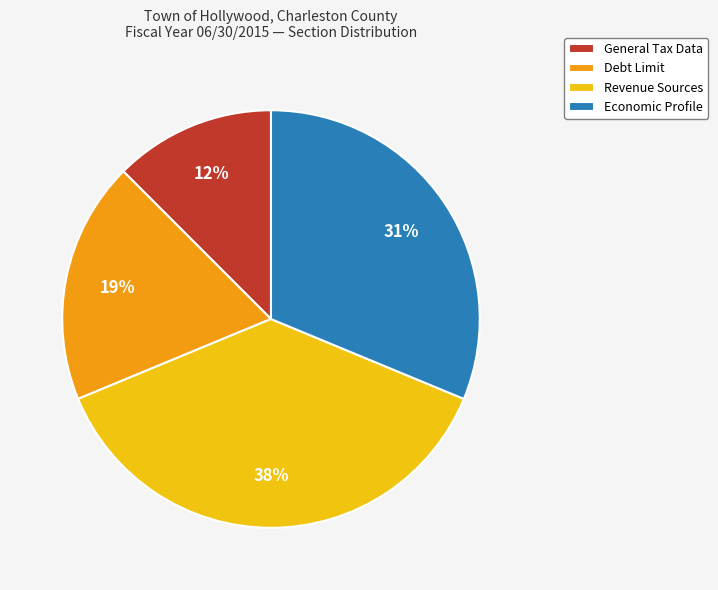

Which slice is the smallest?

General Tax Data